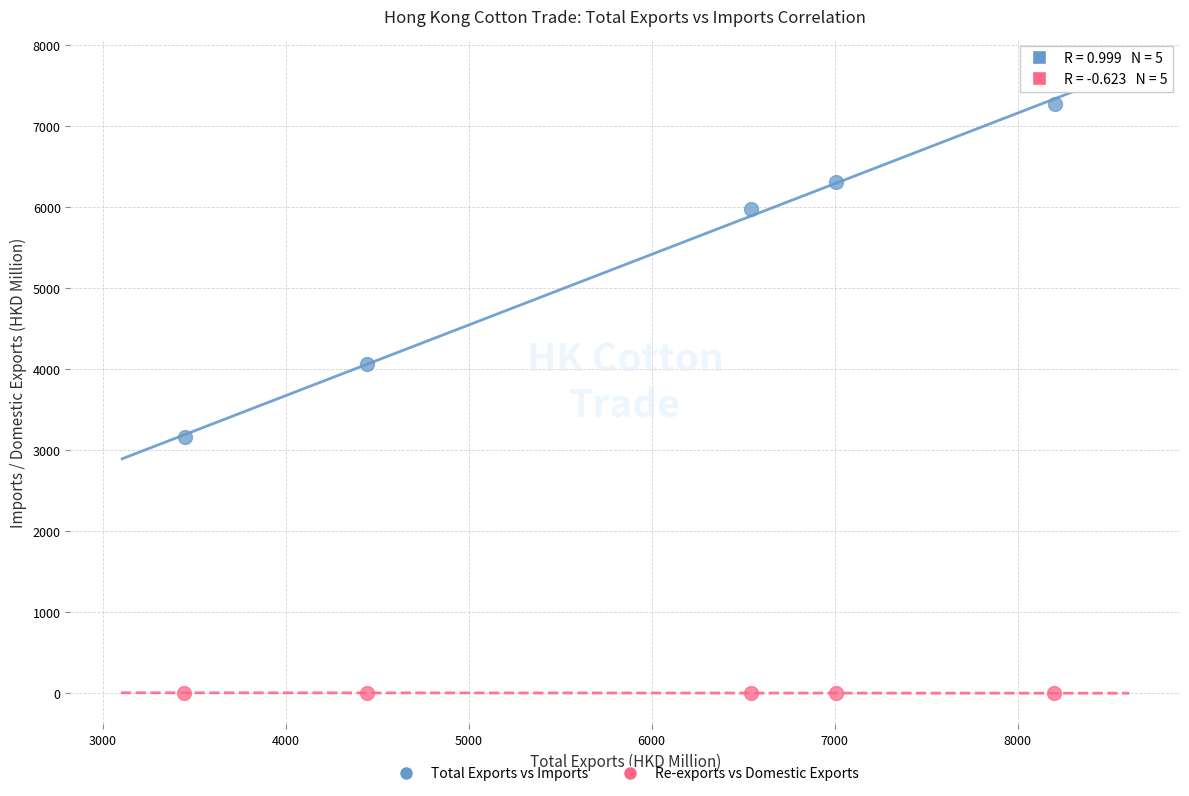

Which series reaches the maximum Y coordinate?

Total Exports vs Imports